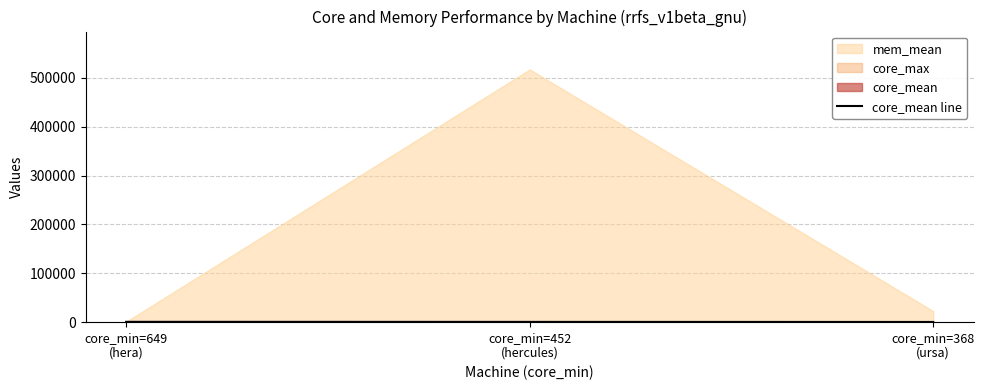

What value does the data have at core_min=649
(hera)?

662.0